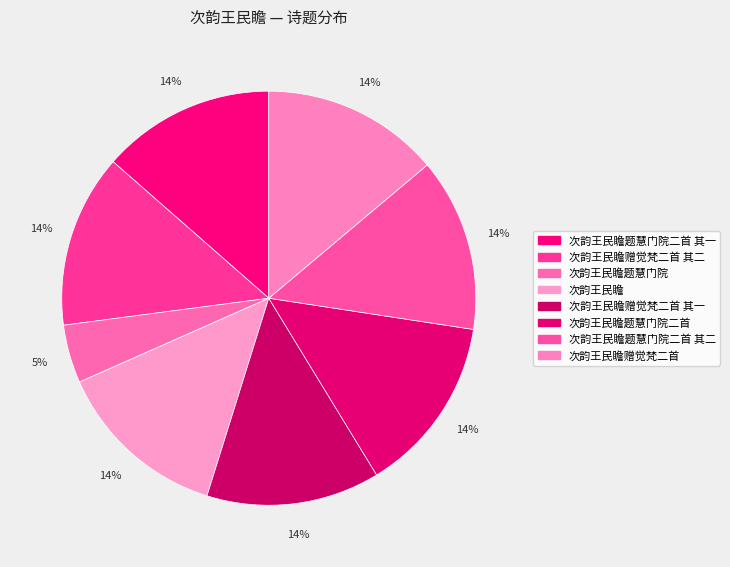

What is the largest slice in the pie chart?

次韵王民瞻赠觉梵二首